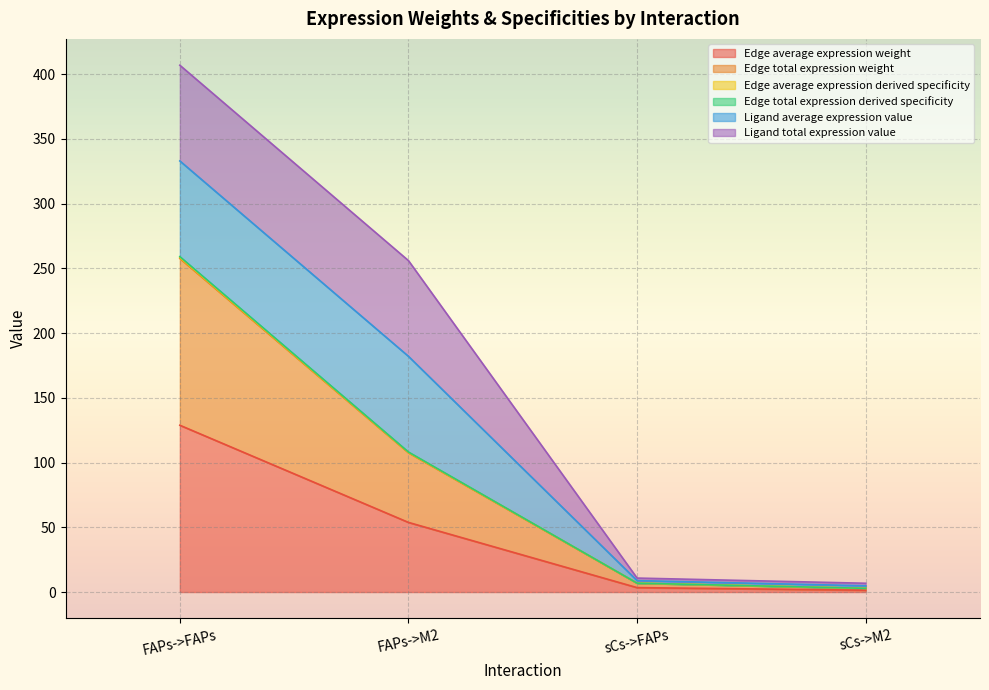

Does the chart display data point markers on the line(s)?

No